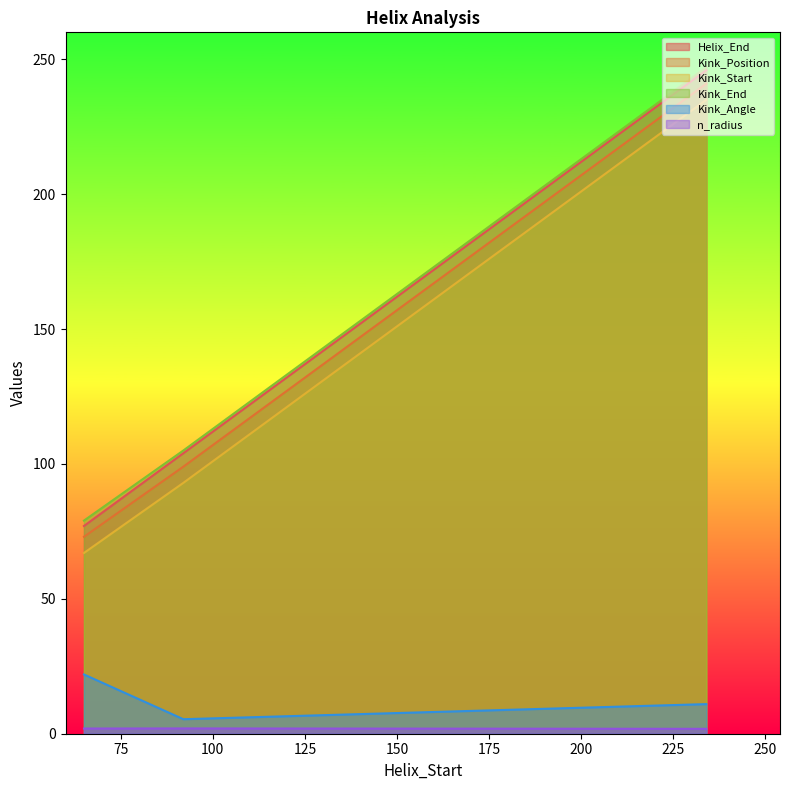

At which category is the sum across all series the highest?

234